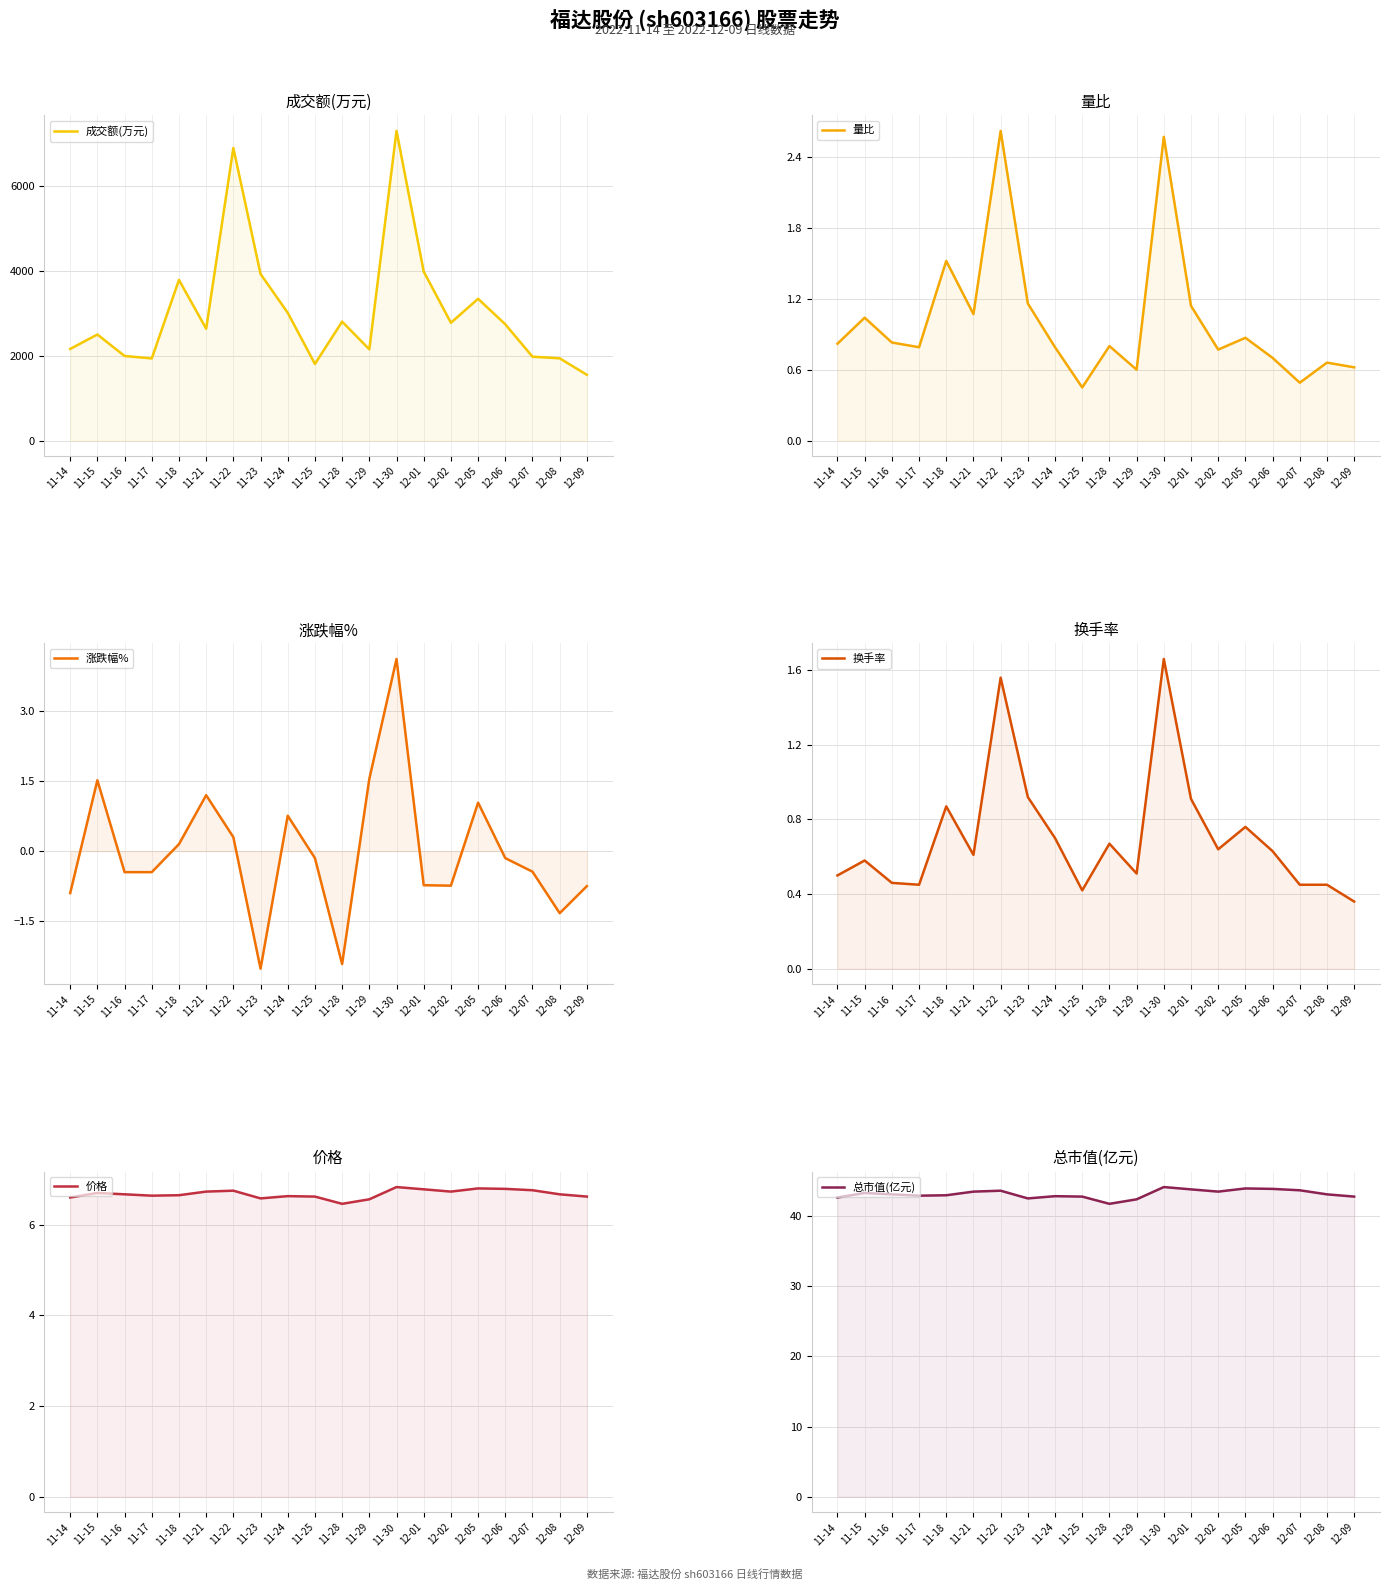

Reading left to right, transcribe all the data shown in this chart.

成交额(万元): 2164.0	2505.0	1998.0	1940.0	3794.0	2642.0	6909.0	3934.0	3017.0	1810.0	2809.0	2155.0	7311.0	3991.0	2782.0	3348.0	2746.0	1981.0	1943.0	1554.0
量比: 0.8	1.0	0.8	0.8	1.5	1.1	2.6	1.2	0.8	0.5	0.8	0.6	2.6	1.1	0.8	0.9	0.7	0.5	0.7	0.6
涨跌幅%: -0.9	1.5	-0.5	-0.5	0.1	1.2	0.3	-2.5	0.8	-0.1	-2.4	1.6	4.1	-0.7	-0.7	1.0	-0.1	-0.4	-1.3	-0.8
换手率: 0.5	0.6	0.5	0.5	0.9	0.6	1.6	0.9	0.7	0.4	0.7	0.5	1.7	0.9	0.6	0.8	0.6	0.5	0.5	0.4
价格: 6.6	6.7	6.7	6.6	6.7	6.7	6.8	6.6	6.6	6.6	6.5	6.6	6.8	6.8	6.7	6.8	6.8	6.8	6.7	6.6
总市值(亿元): 42.6	43.3	43.1	42.9	43.0	43.5	43.6	42.5	42.8	42.8	41.8	42.4	44.1	43.8	43.5	43.9	43.9	43.7	43.1	42.8